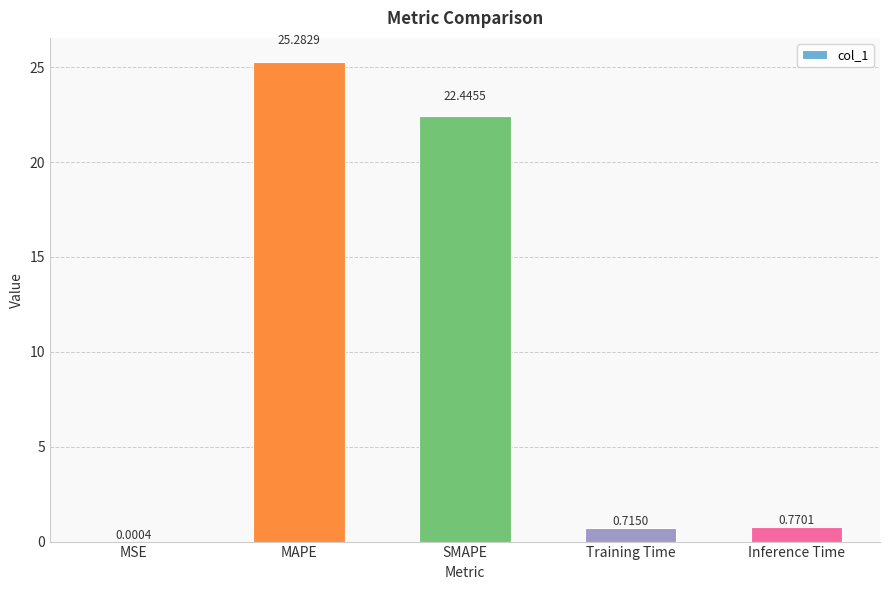

At which label is the value closest to 12?

SMAPE